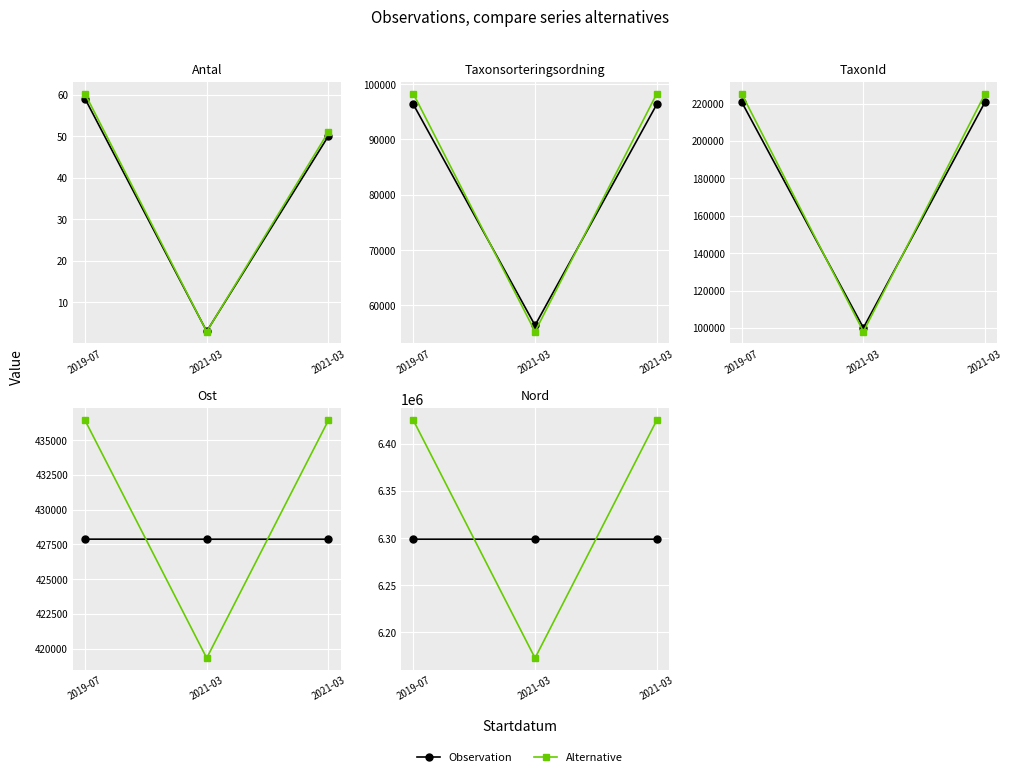

At how many categories does at least one series exceed 6413442?

2